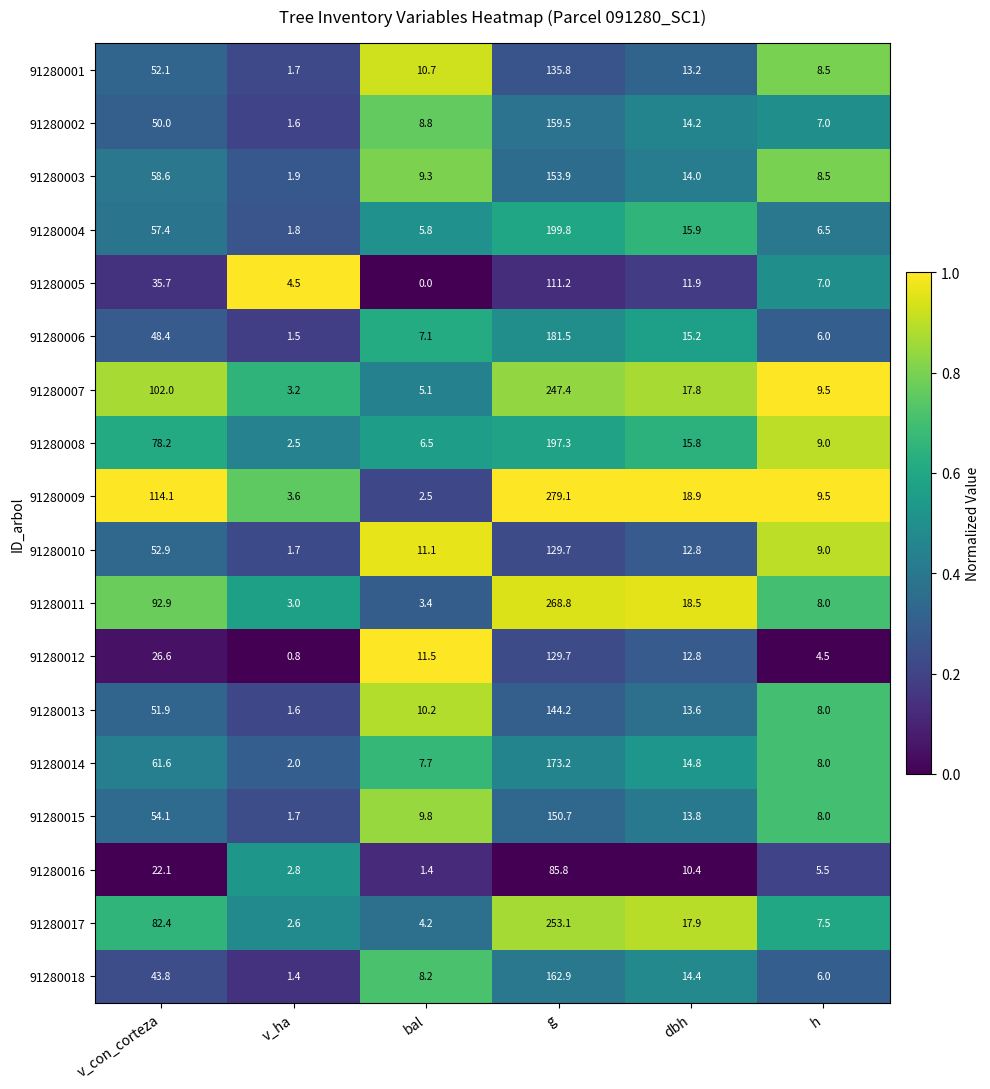

Which label corresponds to the largest value in the chart?

g